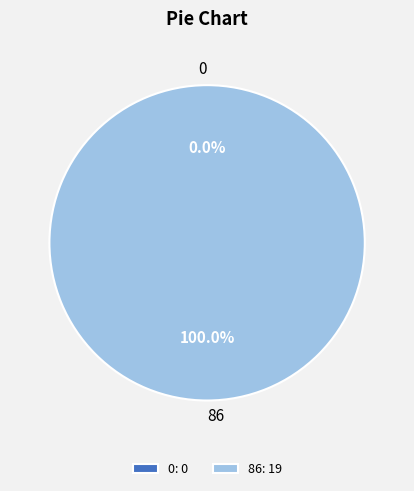

Between 0 and 86, which is larger?

86